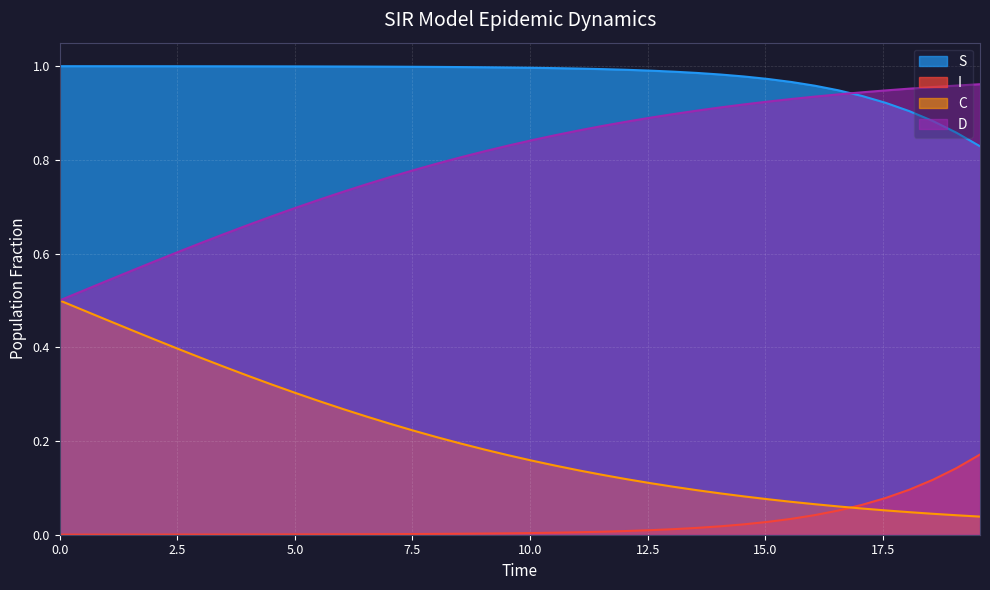

True or false: S and I cross at least once.

False